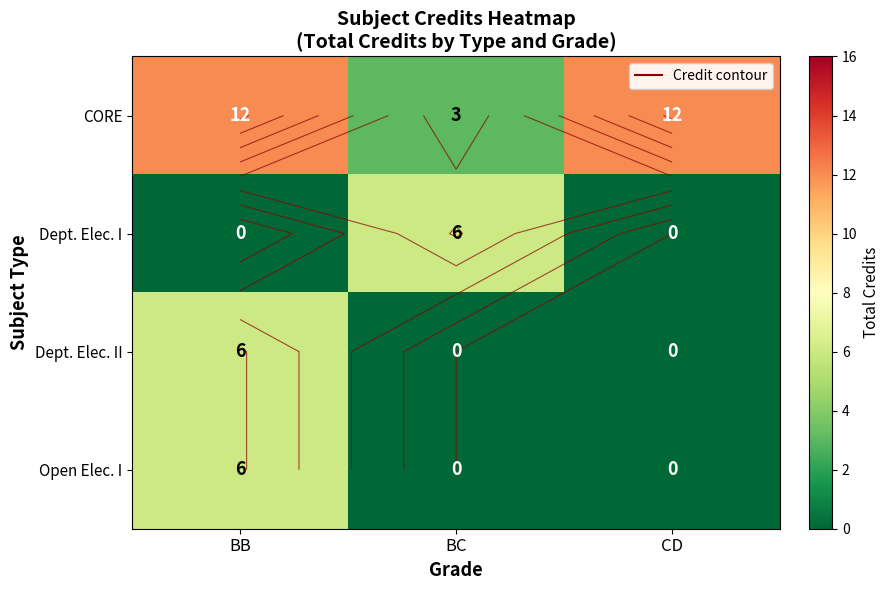

Is the value of CORE at BC greater than the value of Dept. Elec. I at BC?

No